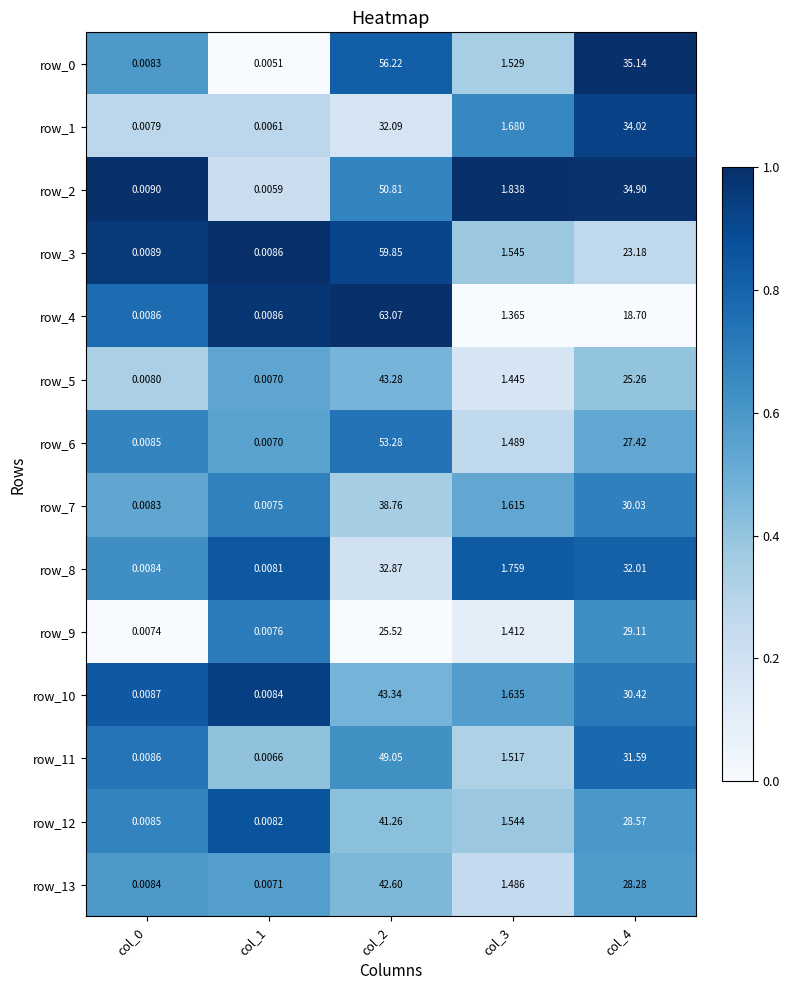

How many distinct data groups are displayed?

14